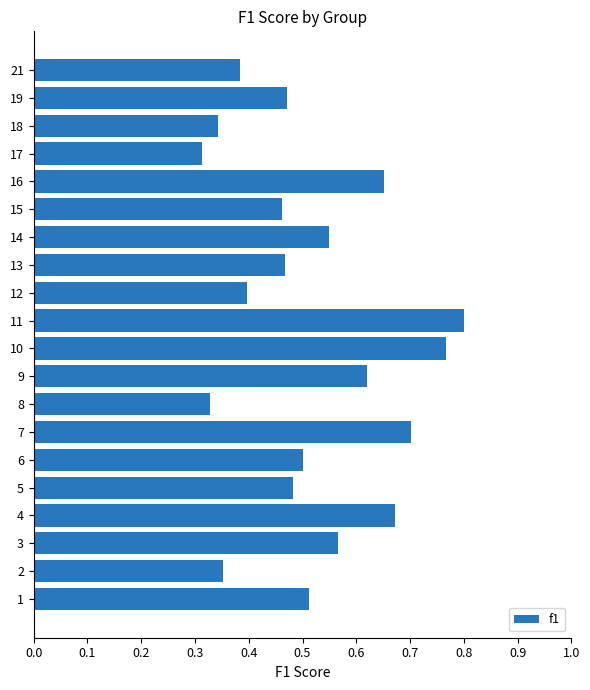

What is the sum of the values at 1 and 11?

1.3